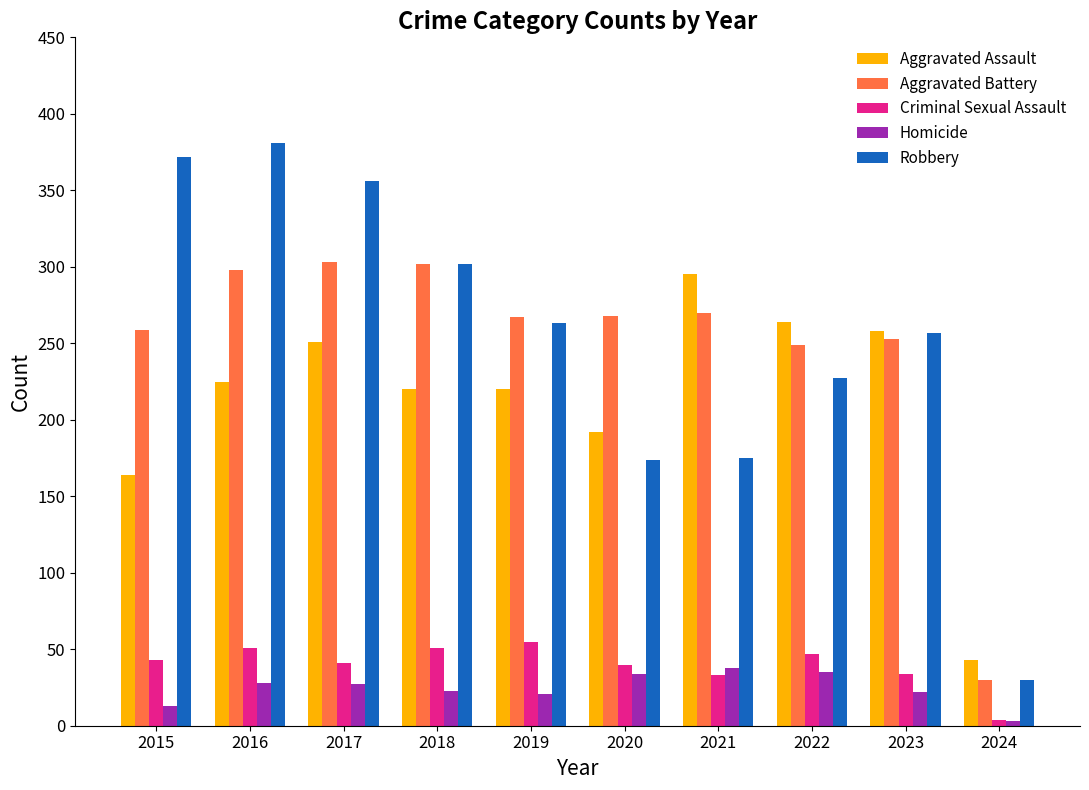

How many distinct data groups are displayed?

5